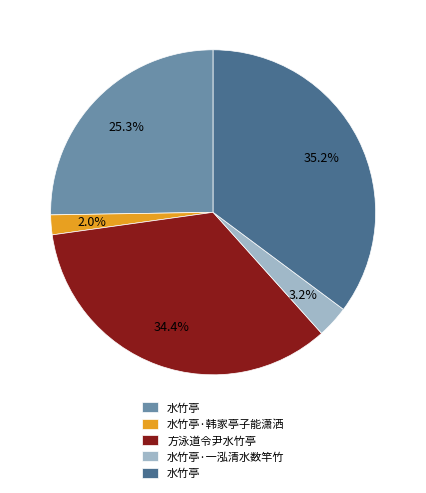

Does any single category account for the majority?

No